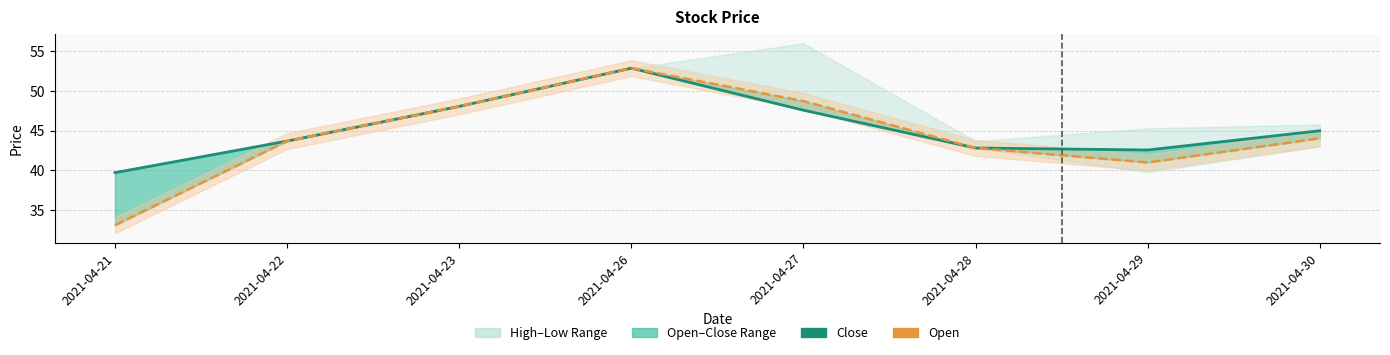

Rank the series by their average value, from highest to lowest.

close, open